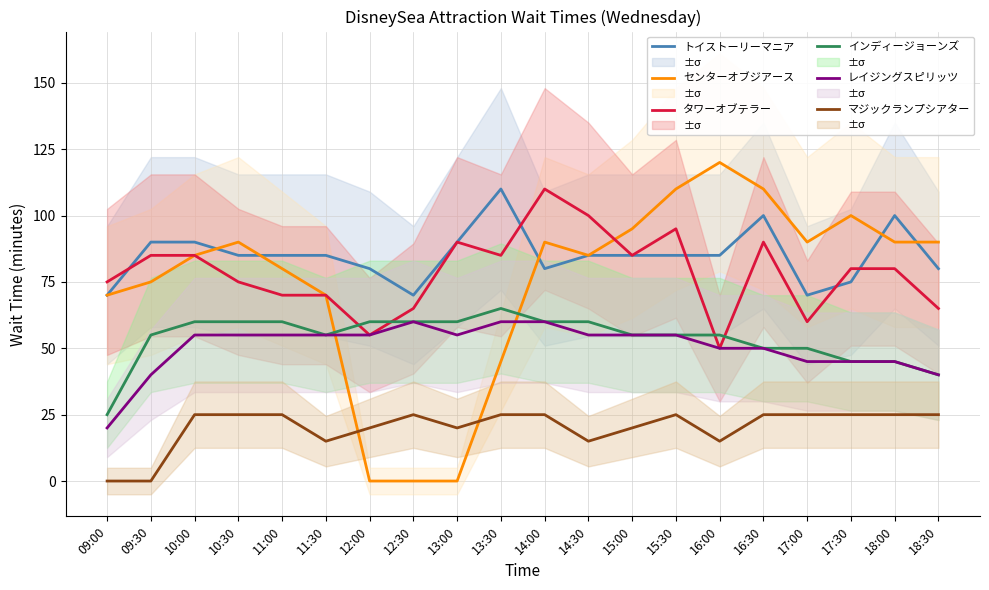

Which series has the largest total across all categories?

トイストーリーマニア